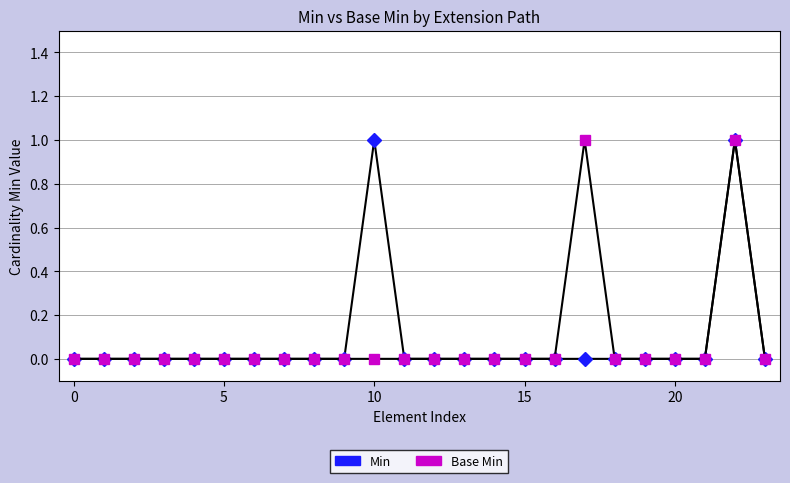

True or false: Min has more than 1 interior local peaks.

True